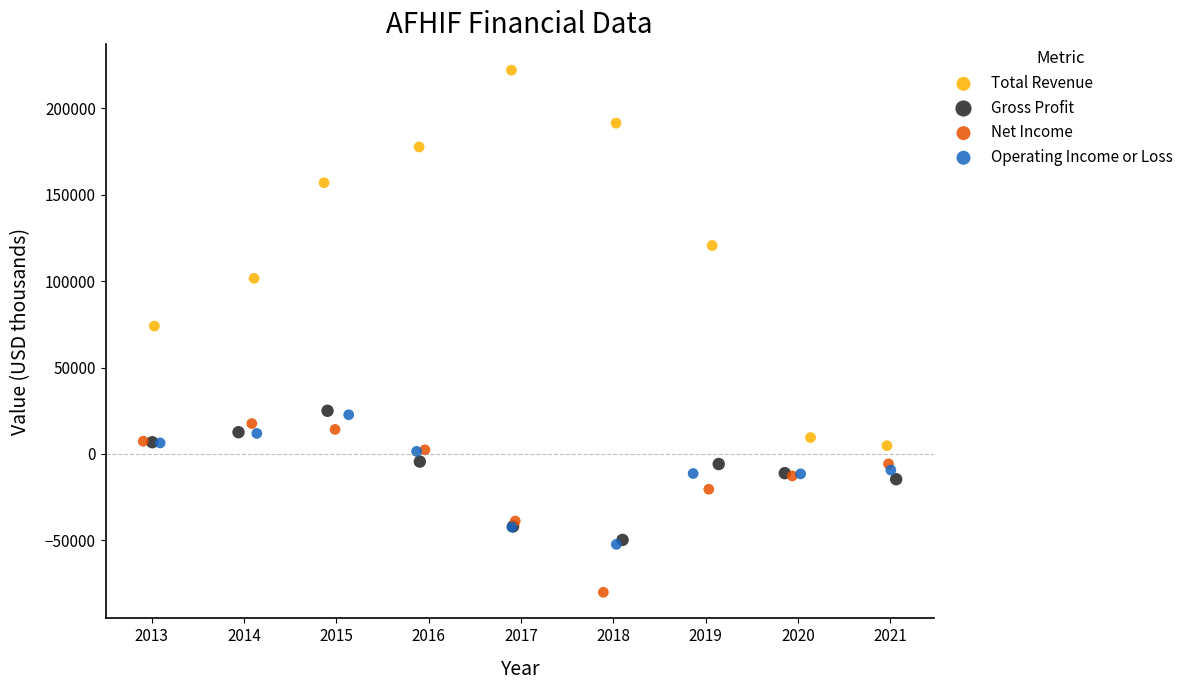

Which series reaches the minimum Y coordinate?

Net Income